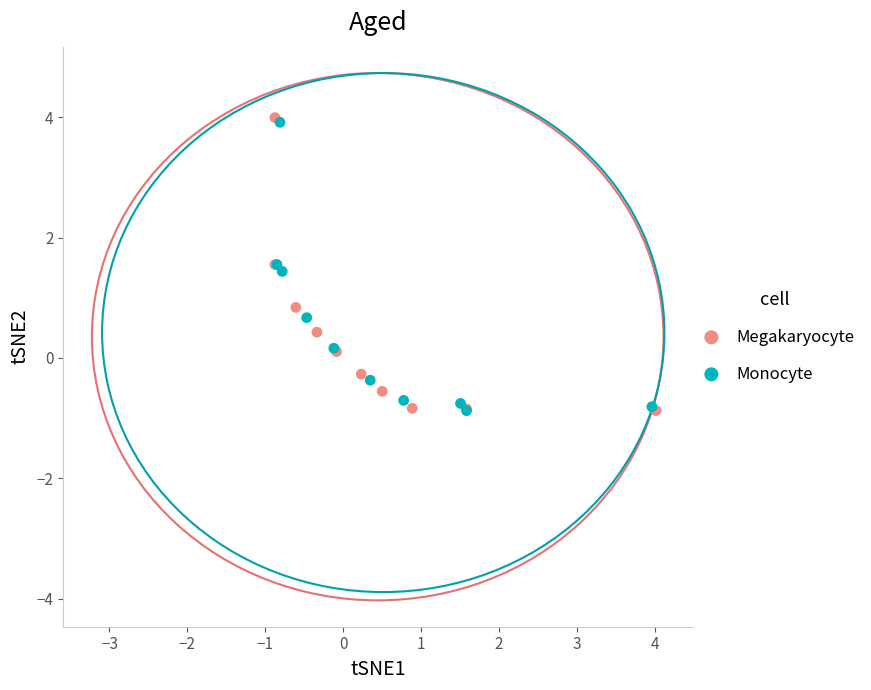

What are all the series names shown in the legend?

Megakaryocyte, Monocyte